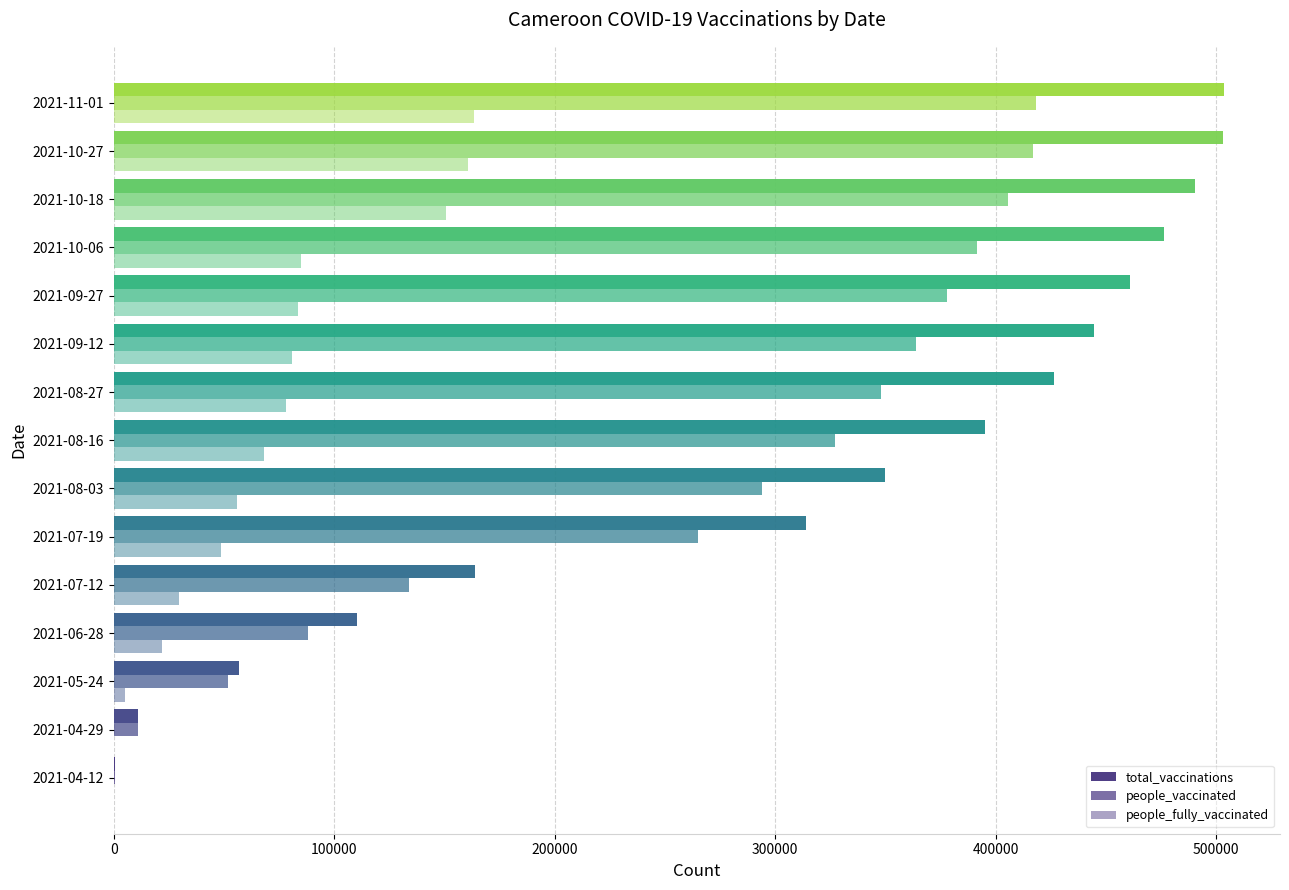

Count the number of data series in this chart.

3